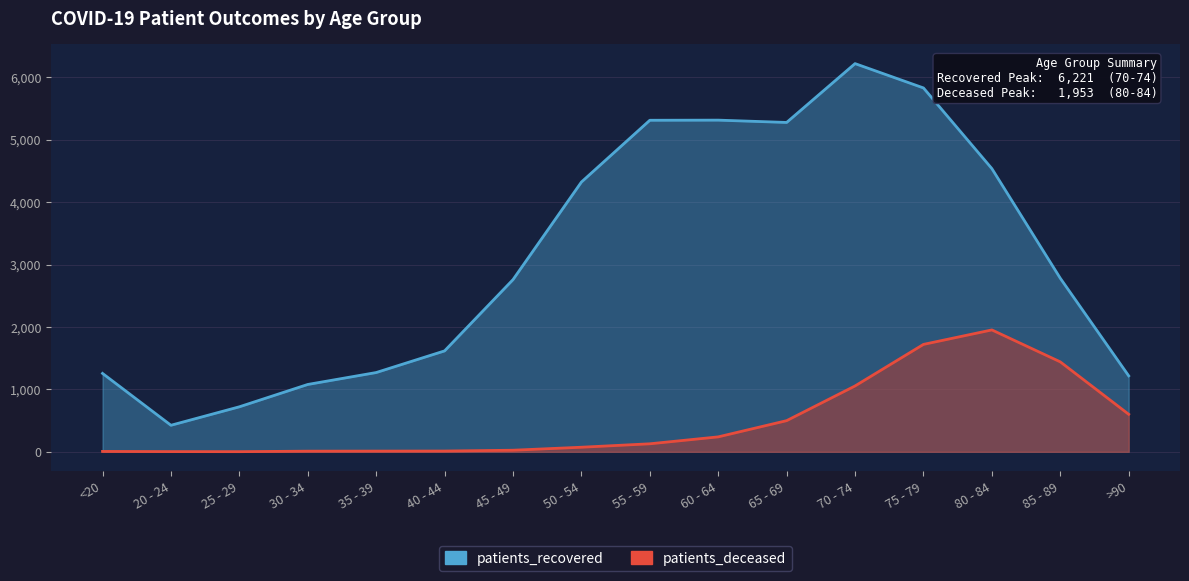

How many categories are shown in the chart?

16